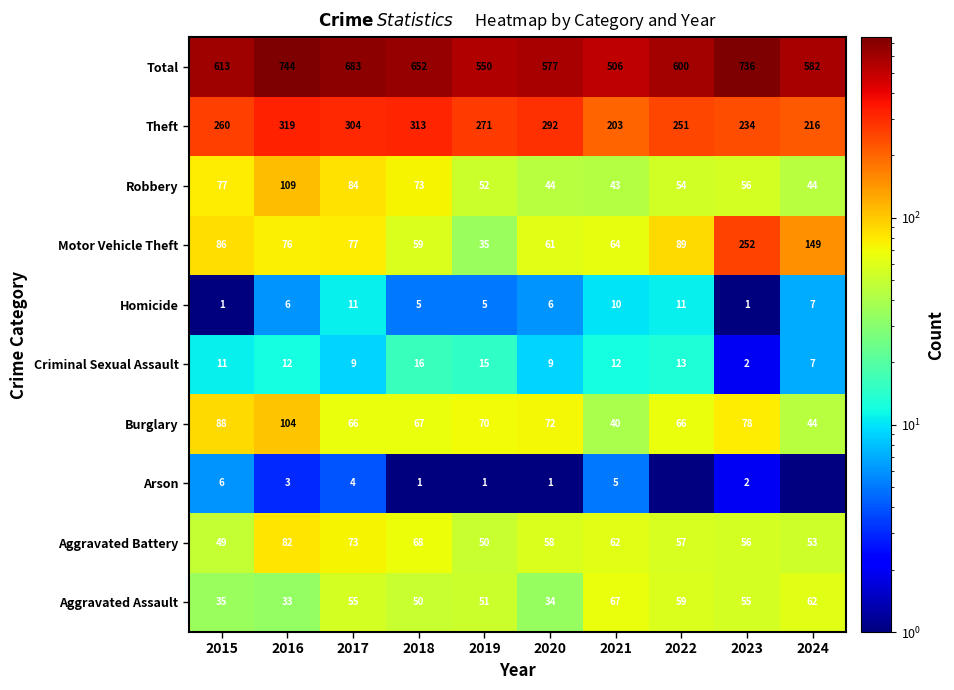

Which series changed the most between 2021 and 2023?

Total